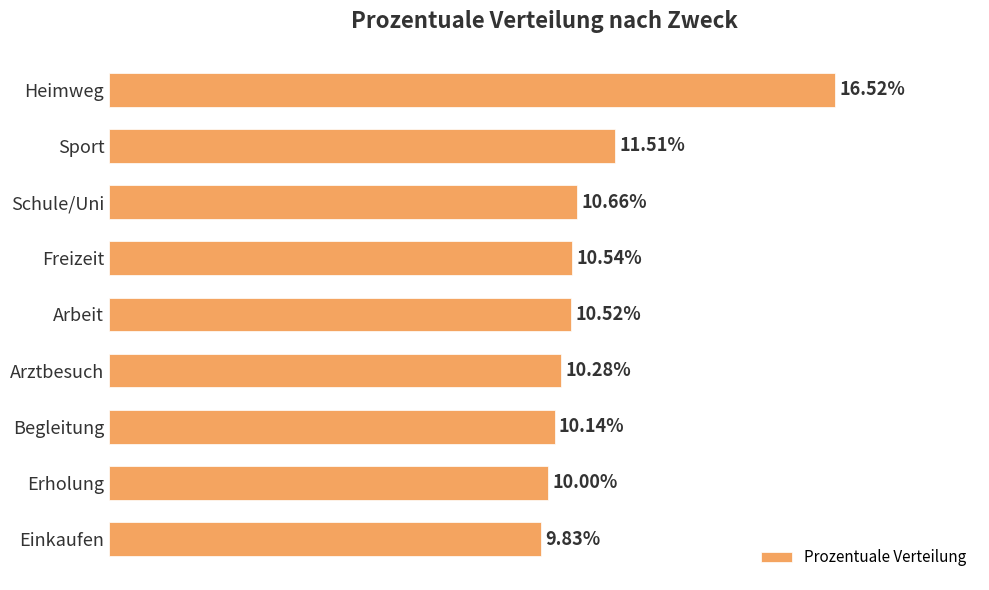

Which category has the highest value across all series?

Heimweg